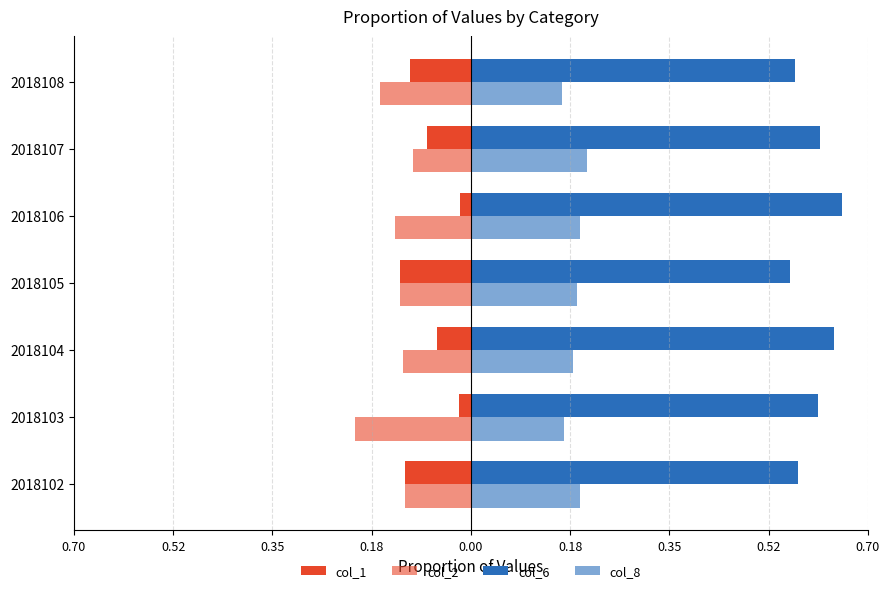

How many groups of bars are there?

7